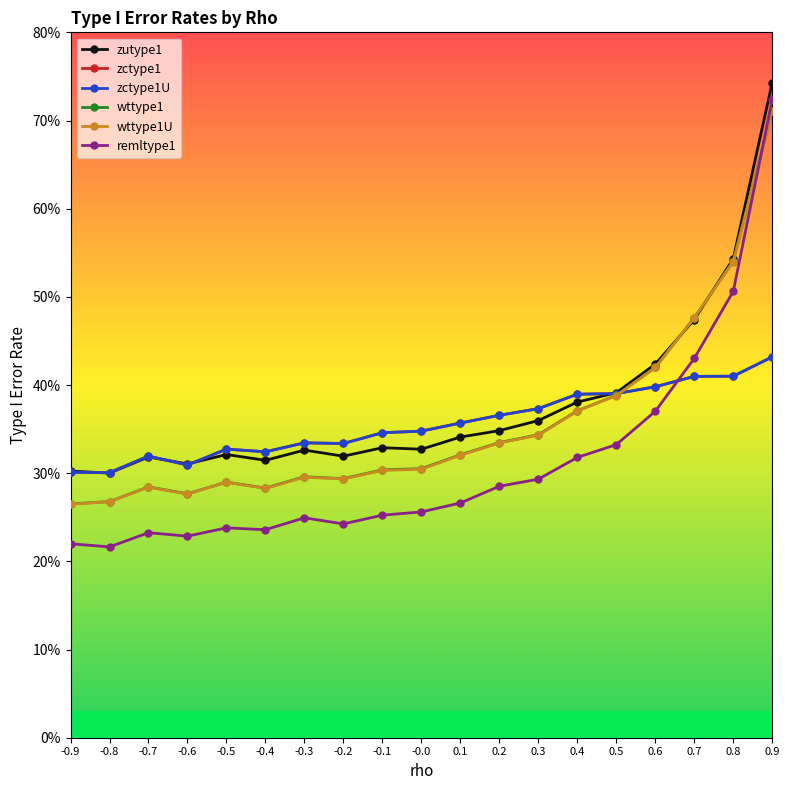

What is the difference between the highest and lowest values at 0.6?

0.1